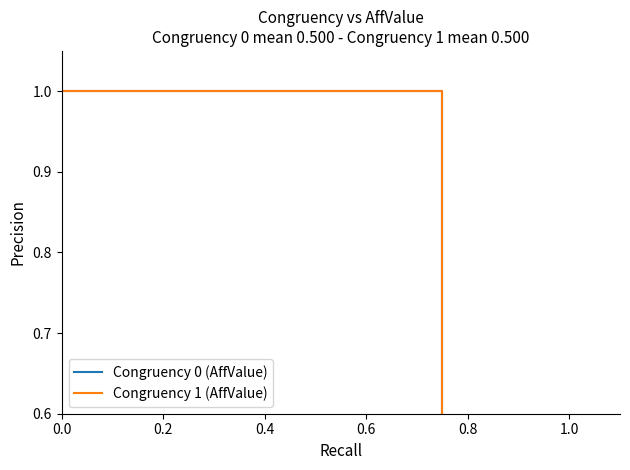

Which has a higher value, 0.6 or 0.2?

0.2